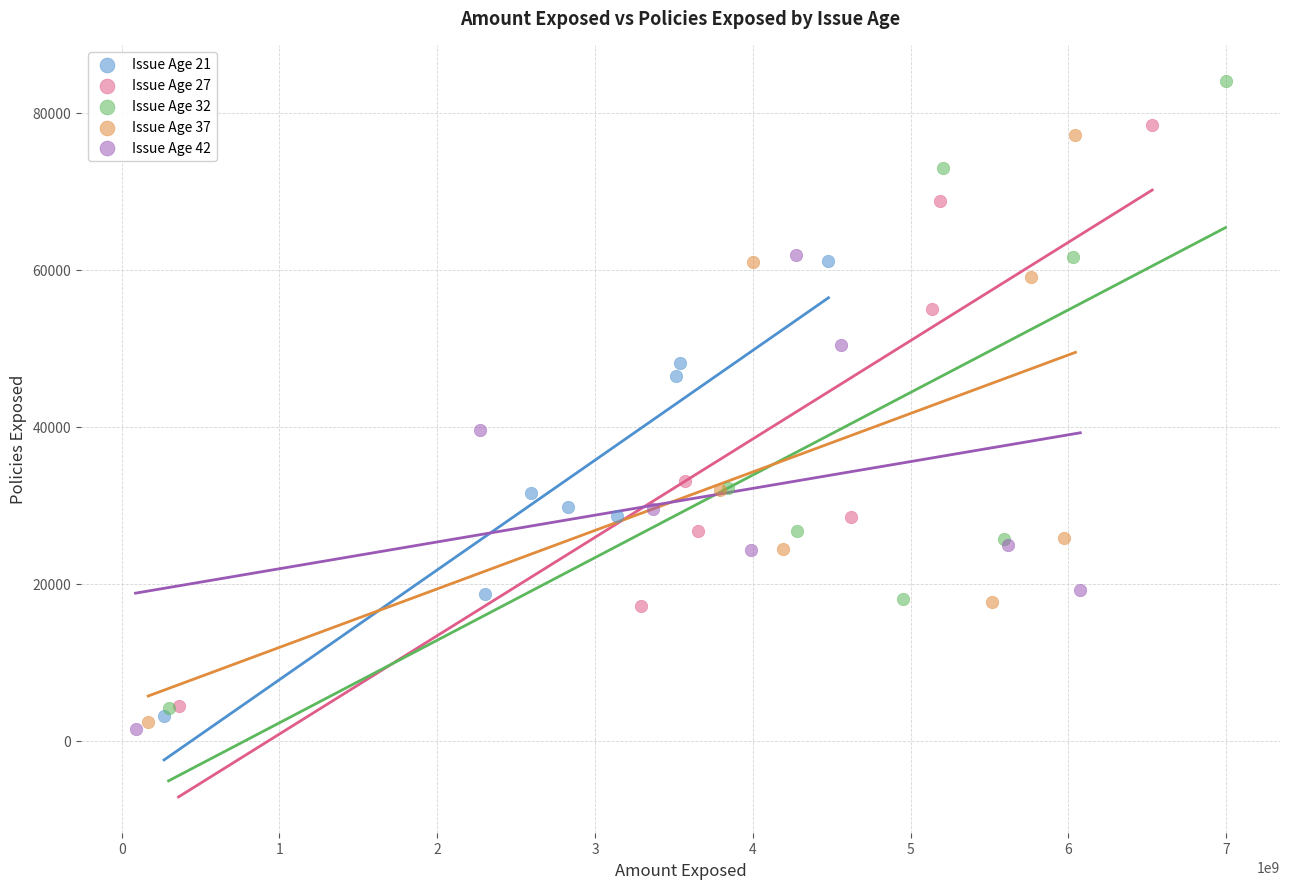

Which series has the largest Y range (max minus min)?

Issue Age 32